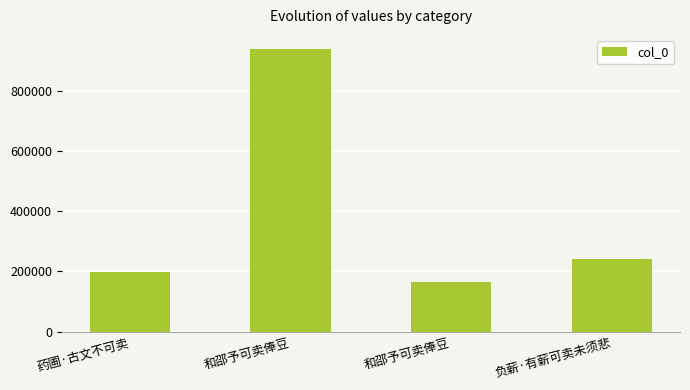

How many bars are there in total?

4